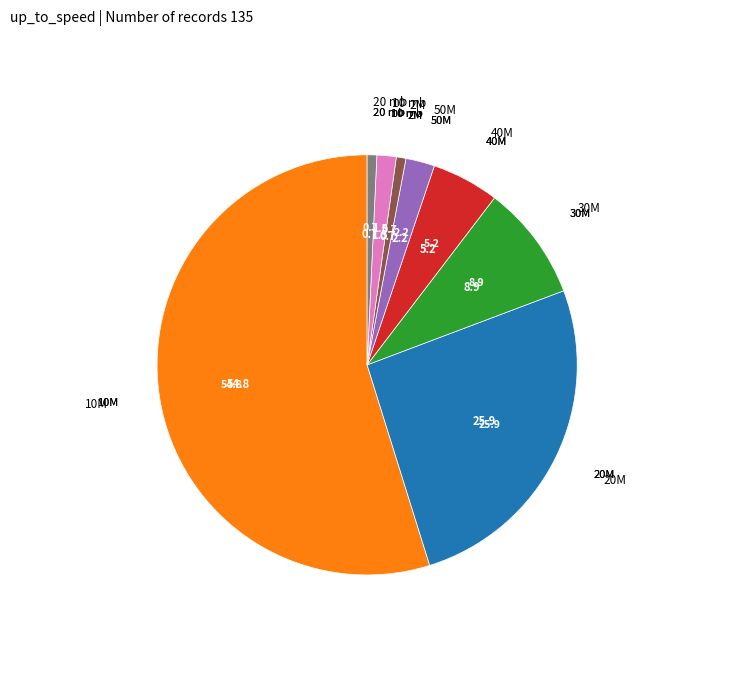

What is the ratio of the value at 30M to the value at 20 mb?

12.0